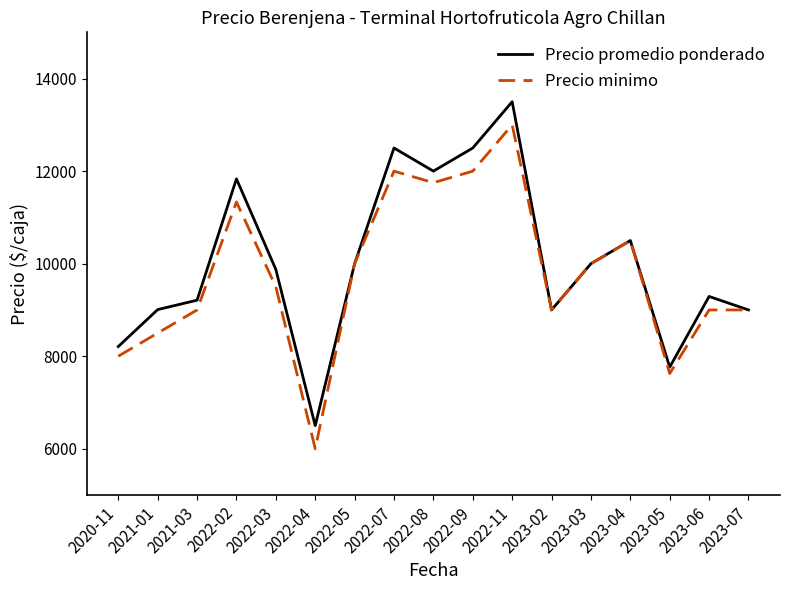

Between 2021-01 and 2022-04, which series saw the biggest shift?

Precio promedio ponderado